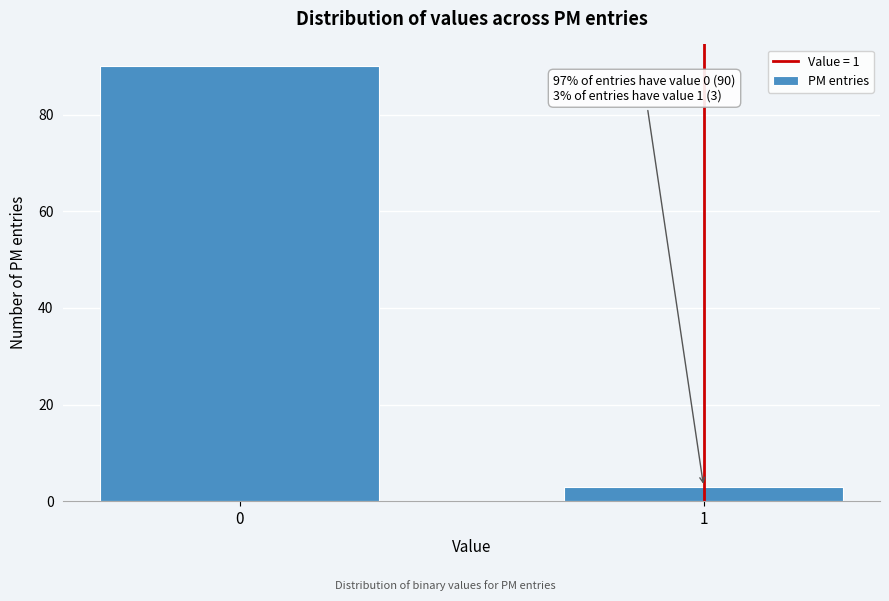

Reading left to right, what are all the values shown in this chart?

0=90	1=3